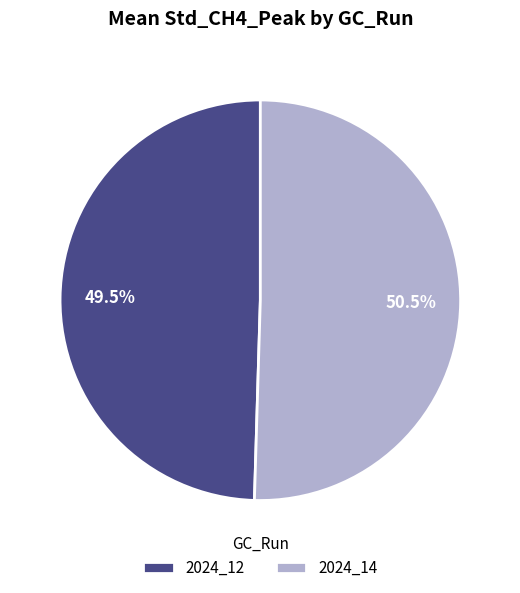

What is the largest slice in the pie chart?

2024_14